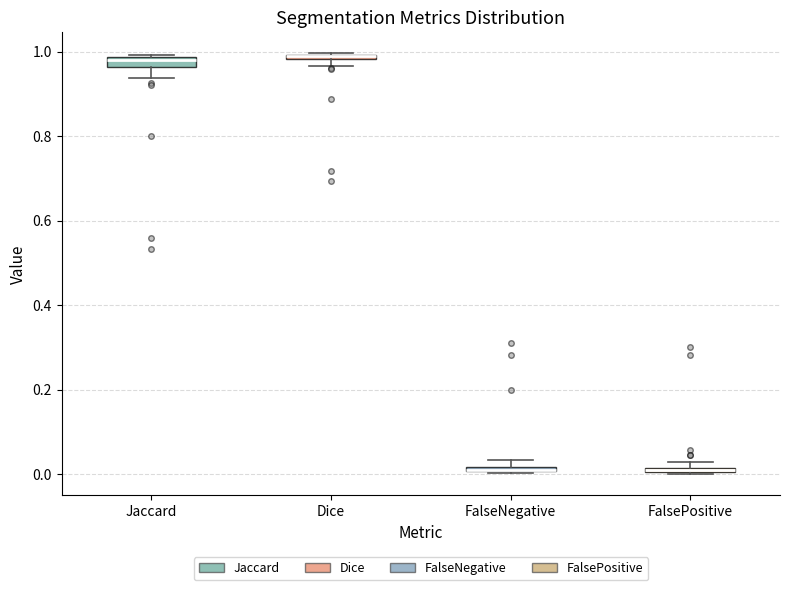

Where is the upper edge of the box for Jaccard on the y-axis? The values are not printed on the chart, so give them approximately, as read against the axis.

0.98